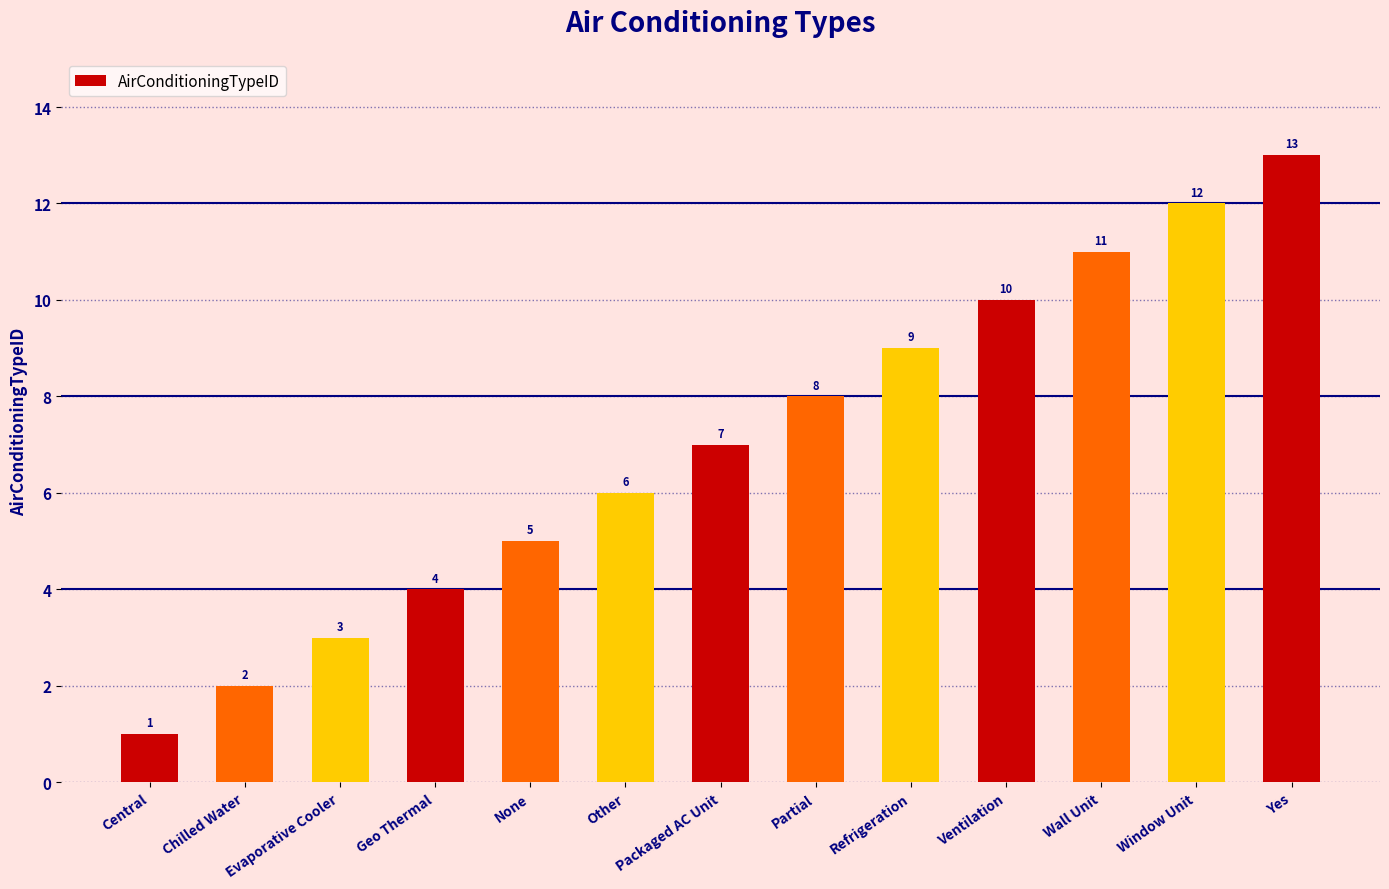

What is the label of the 6th bar from the left?

Other